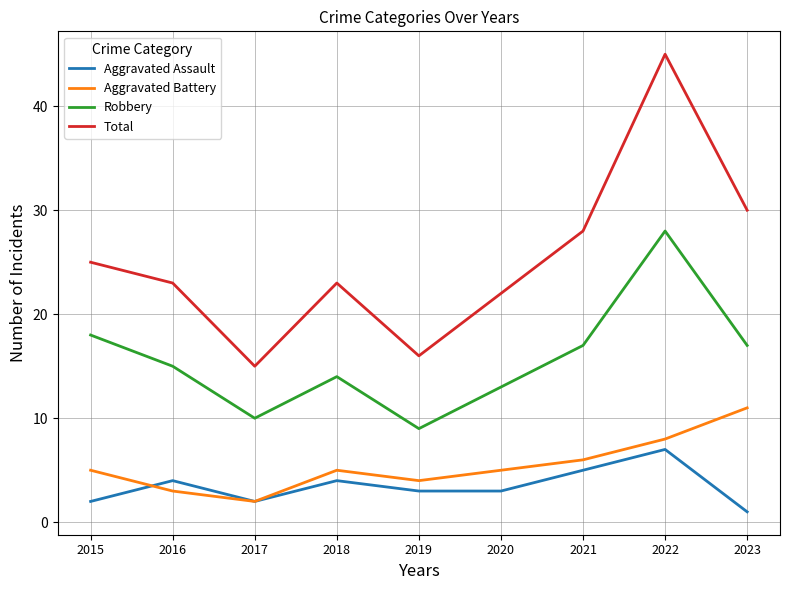

Reading left to right, extract all data points from this chart.

Aggravated Assault: 2	4	2	4	3	3	5	7	1
Aggravated Battery: 5	3	2	5	4	5	6	8	11
Robbery: 18	15	10	14	9	13	17	28	17
Total: 25	23	15	23	16	22	28	45	30